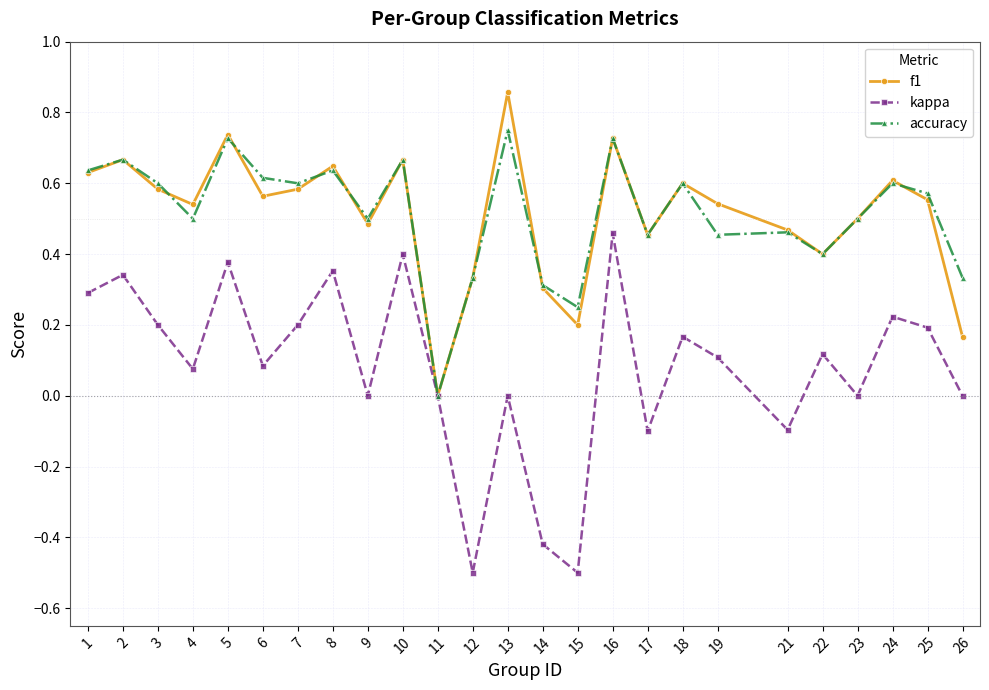

How many data points does each series have?

25